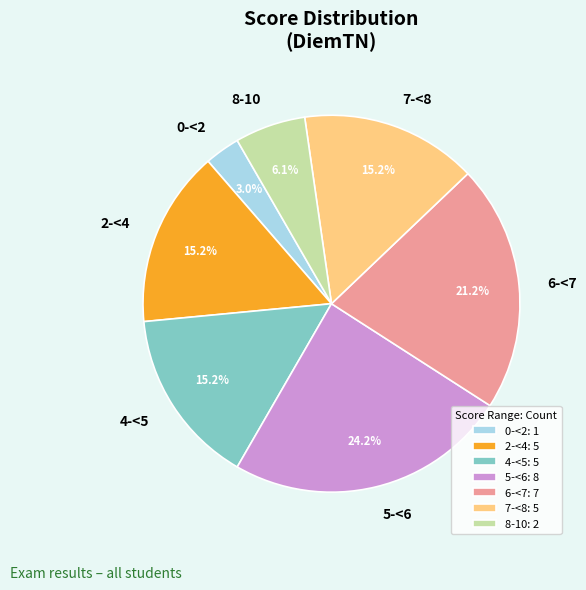

Does 6-<7 account for over 50% of the chart?

No